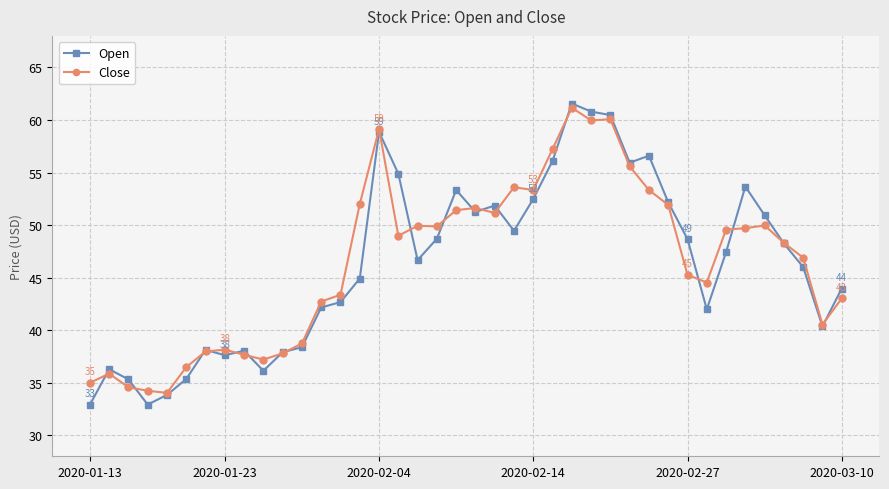

At how many categories does at least one series exceed 41?

27